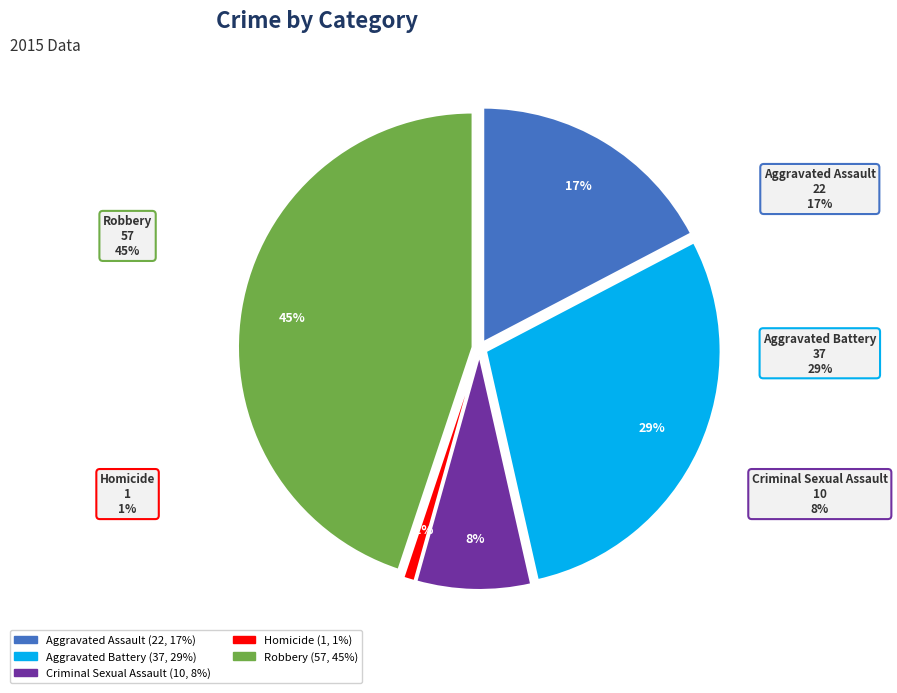

What portion of the pie excludes Criminal Sexual Assault?

92.1%